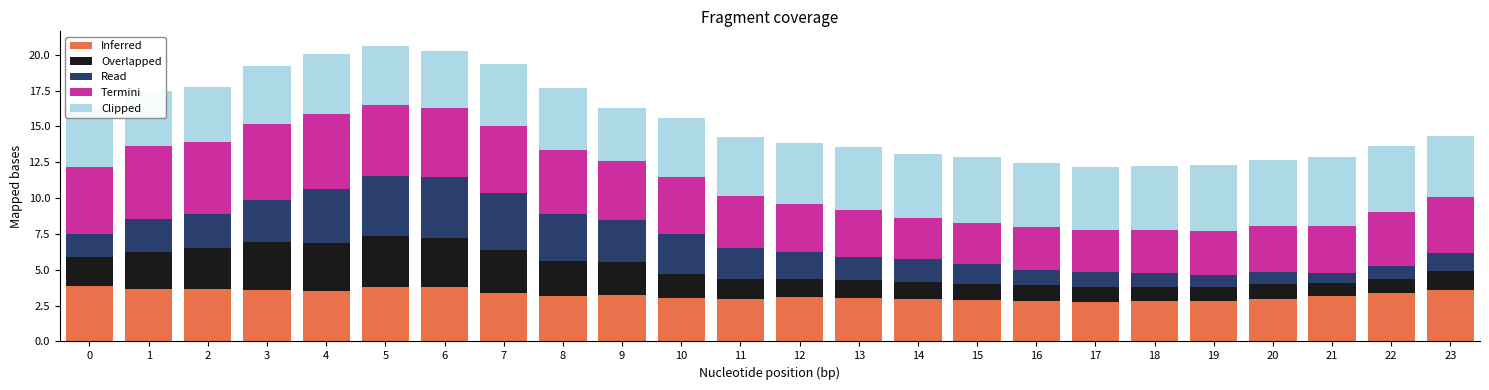

True or false: Inferred has a value of 1.6 at 23.

False